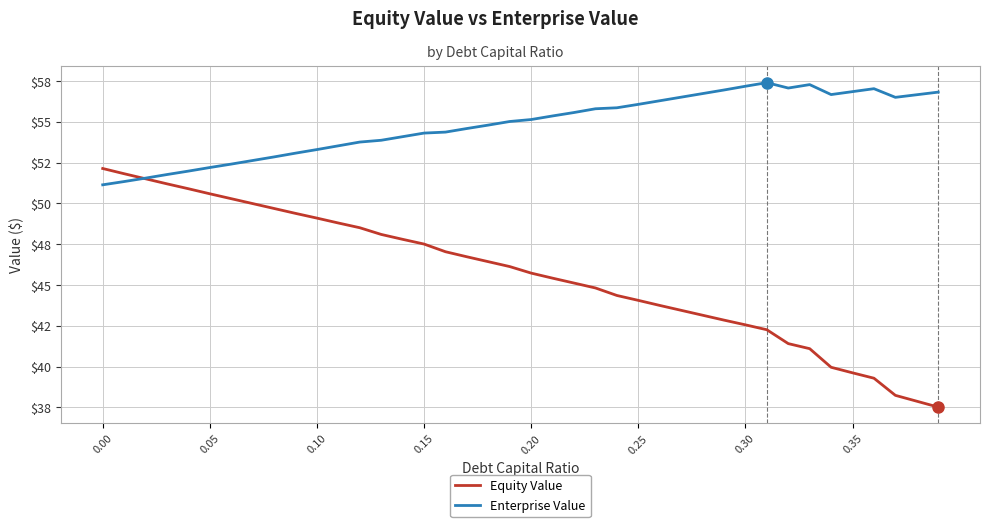

Does the chart have visible grid lines?

Yes